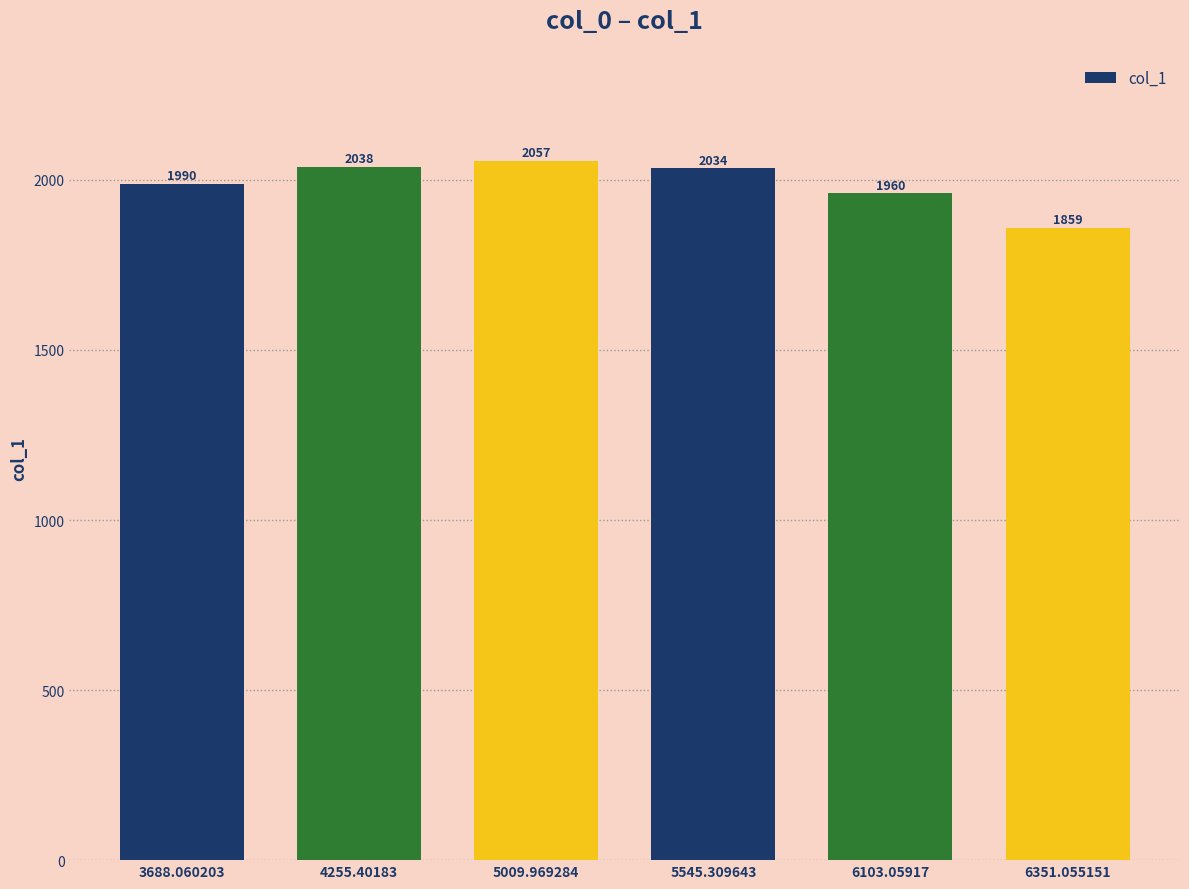

The chart shows a value of 3533.6 at 4255.40183. True or false?

False